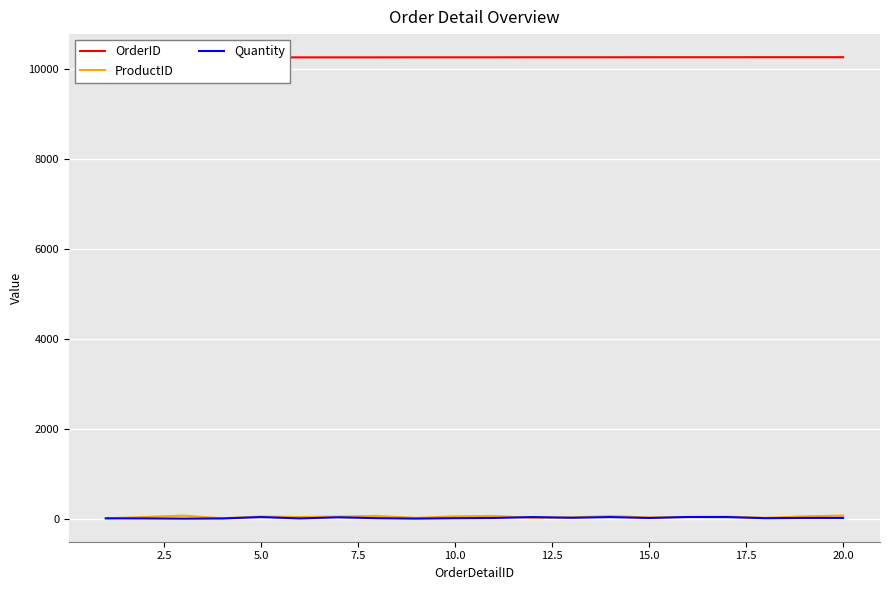

True or false: OrderID has more than 2 points higher than both neighbors.

False